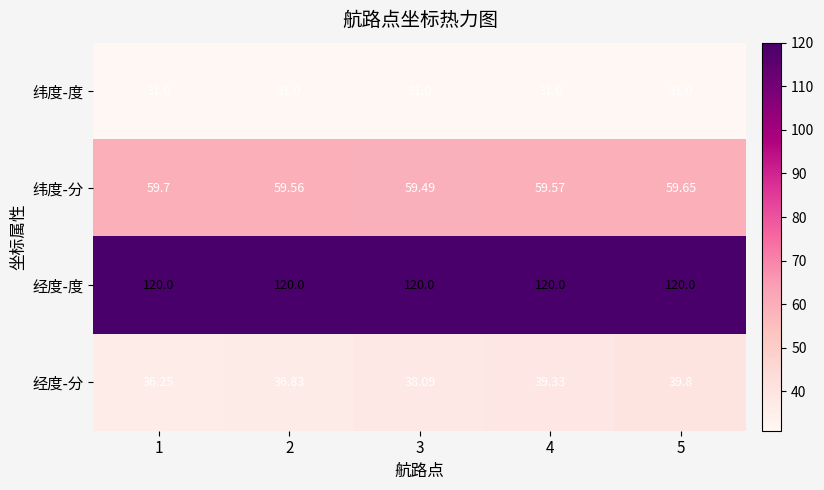

List the series in order of their peak value, highest first.

经度-度, 纬度-分, 经度-分, 纬度-度